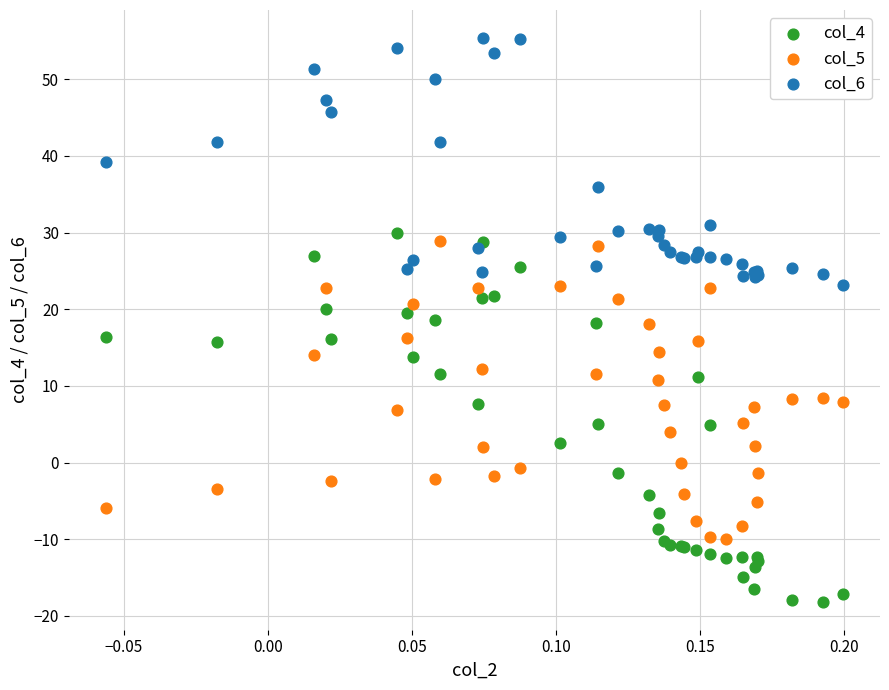

What is the X range (max minus min) for the scatter plot?

0.3